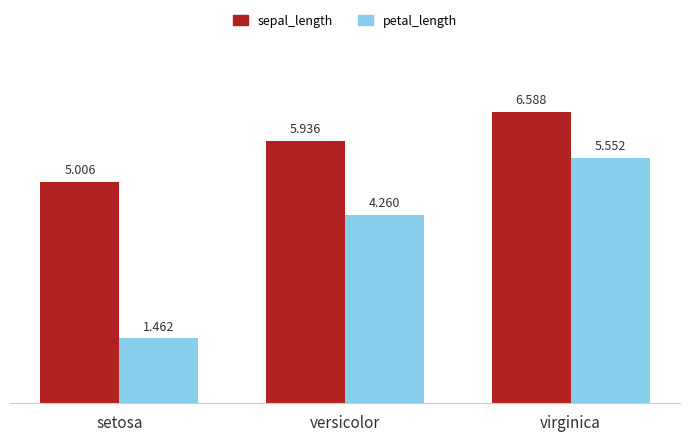

List the series in order of their peak value, highest first.

sepal_length, petal_length